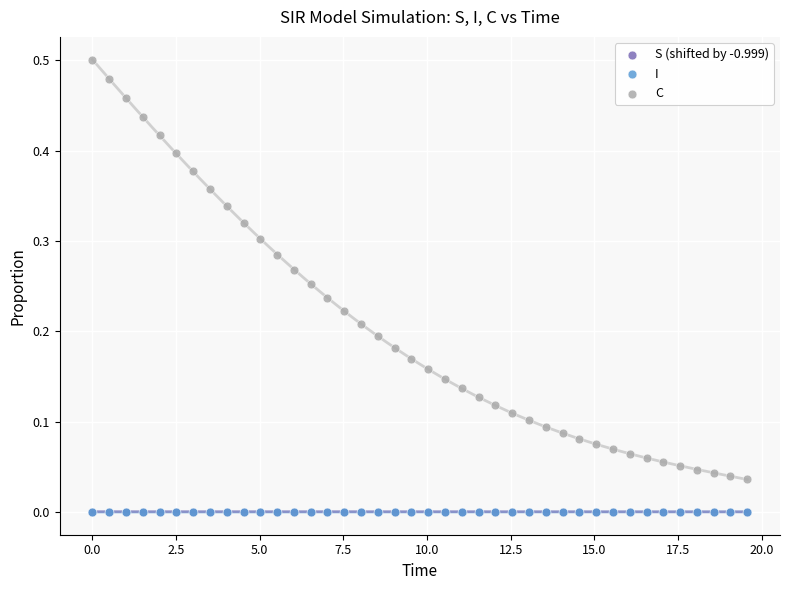

What are all the series names shown in the legend?

S (shifted by -0.999), I, C